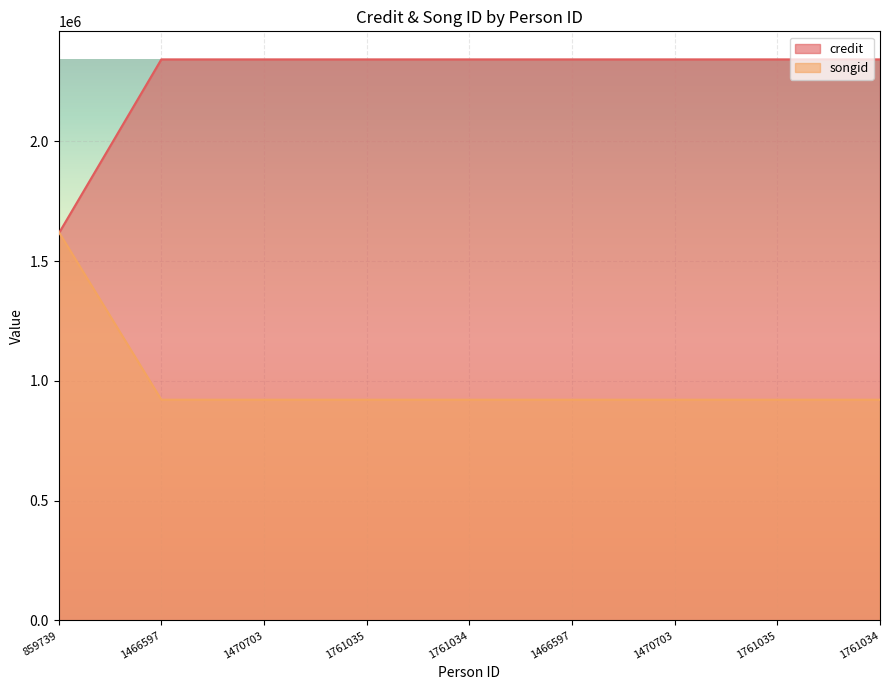

Rank the categories by credit value from lowest to highest.

859739, 1466597, 1470703, 1761035, 1761034, 1466597, 1470703, 1761035, 1761034